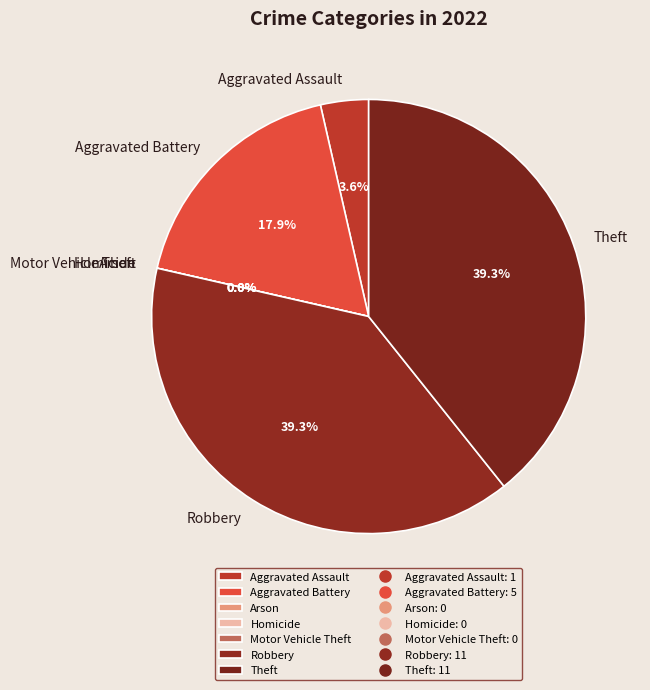

What is the change in value from Aggravated Assault to Motor Vehicle Theft?

-1